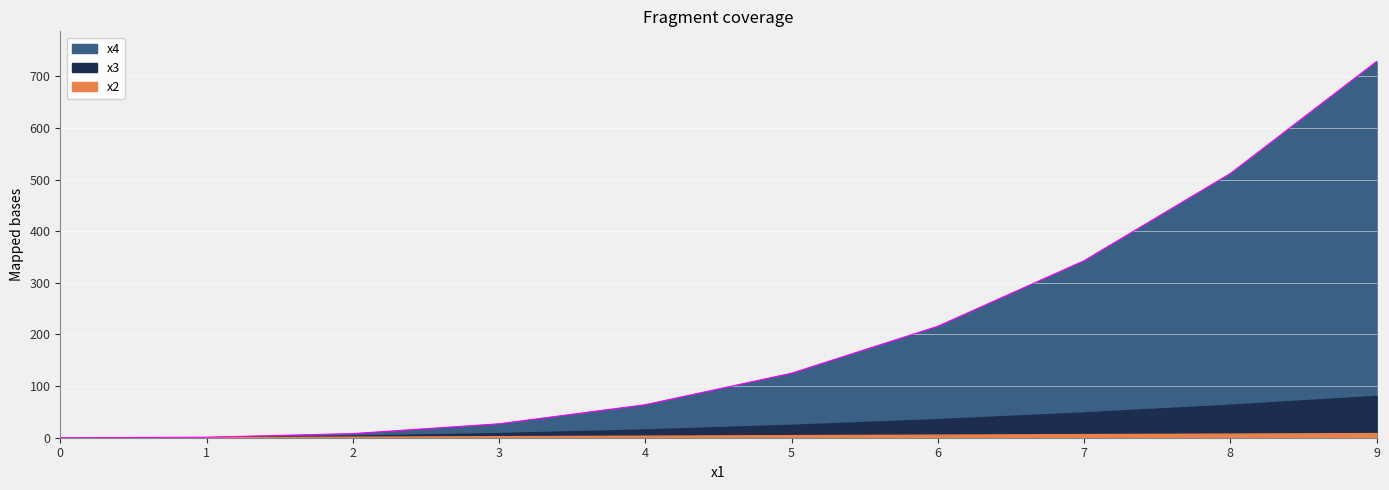

At which label is x2 closest to 4?

4